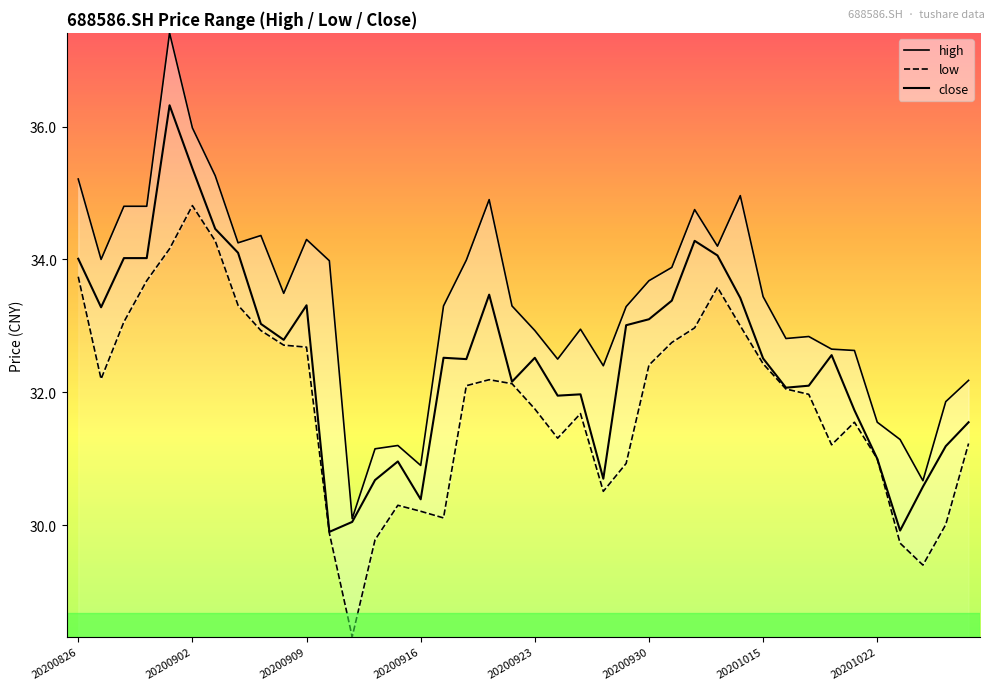

What position from the left is 26?

27